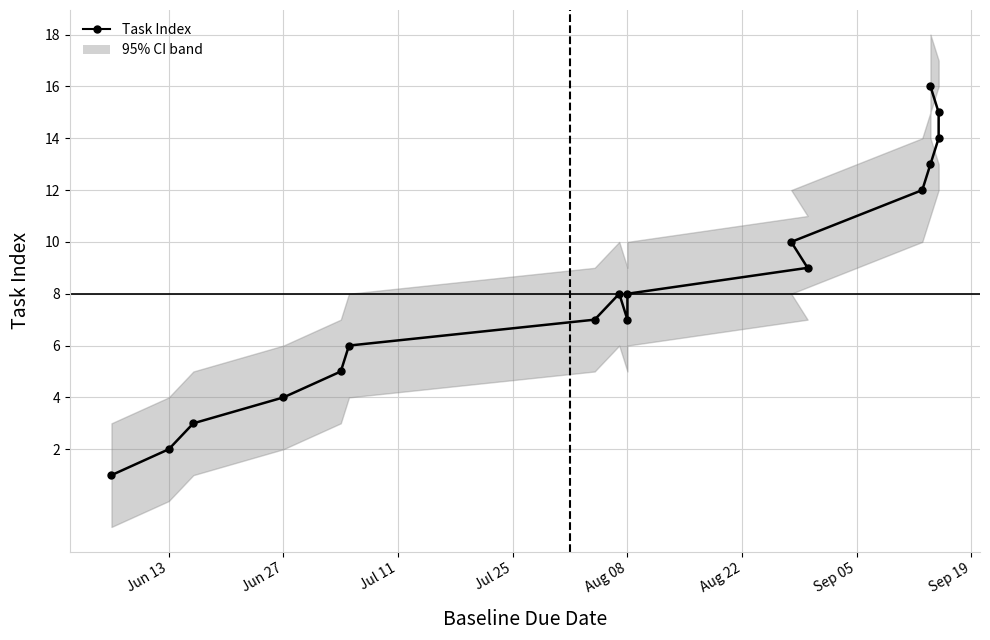

Approximately how many times larger is the value at Jul 25 compared to Sep 19?

0.5